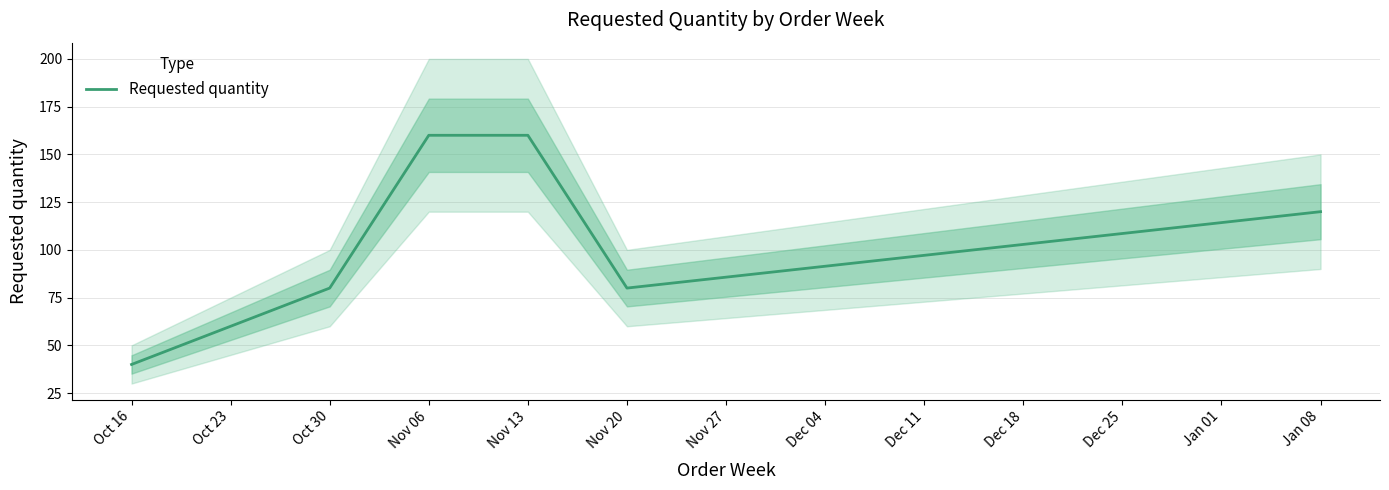

Reading right to left, transcribe all the data shown in this chart.

120	80	160	160	80	40